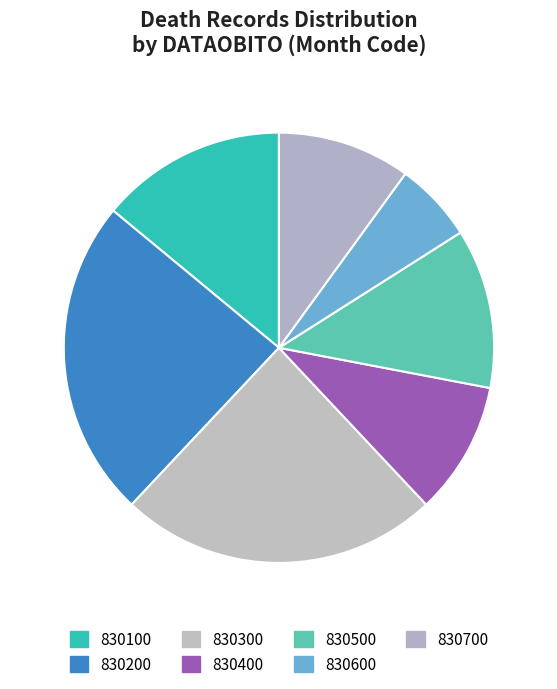

Between 830300 and 830500, which is larger?

830300